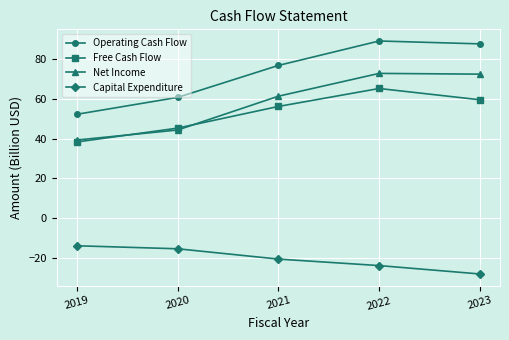

What is the sum of the Capital Expenditure values at 2023 and 2021?

-48.7